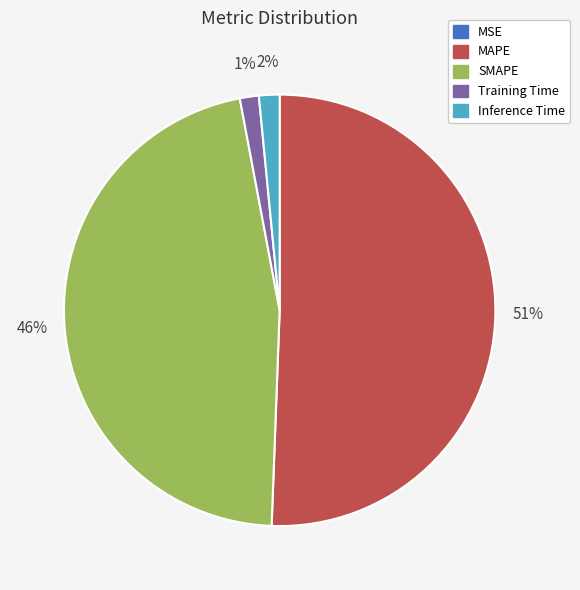

True or false: MAPE accounts for 36% of the total.

False